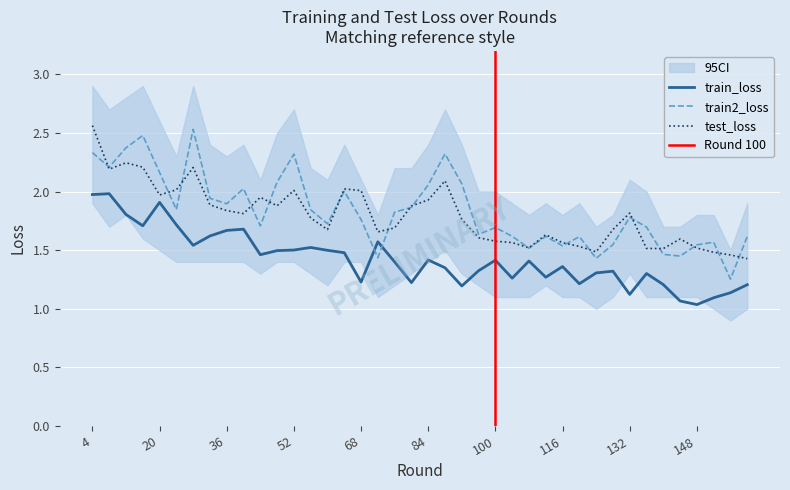

True or false: test_loss and train2_loss cross at least once.

True